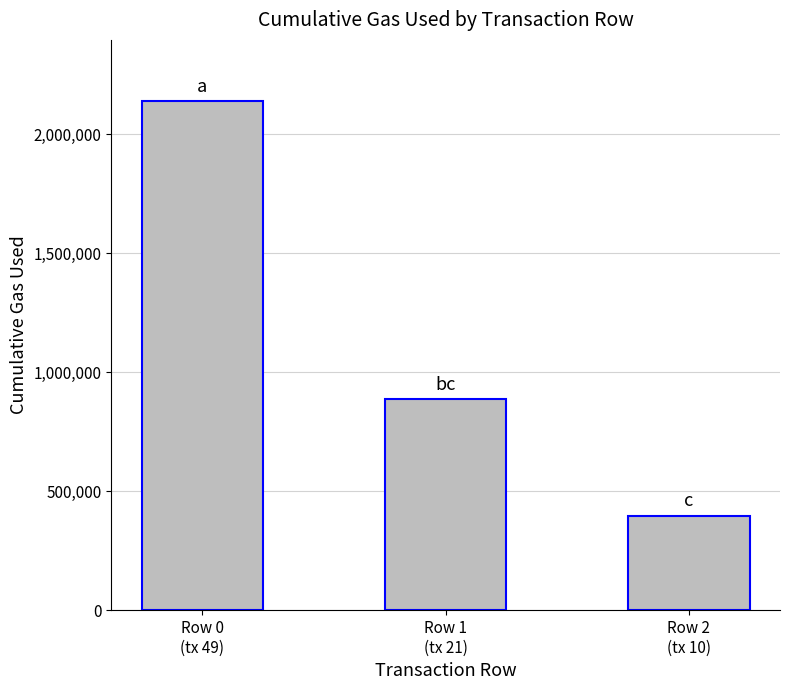

Between Row 1
(tx 21) and Row 2
(tx 10), which is larger?

Row 1
(tx 21)